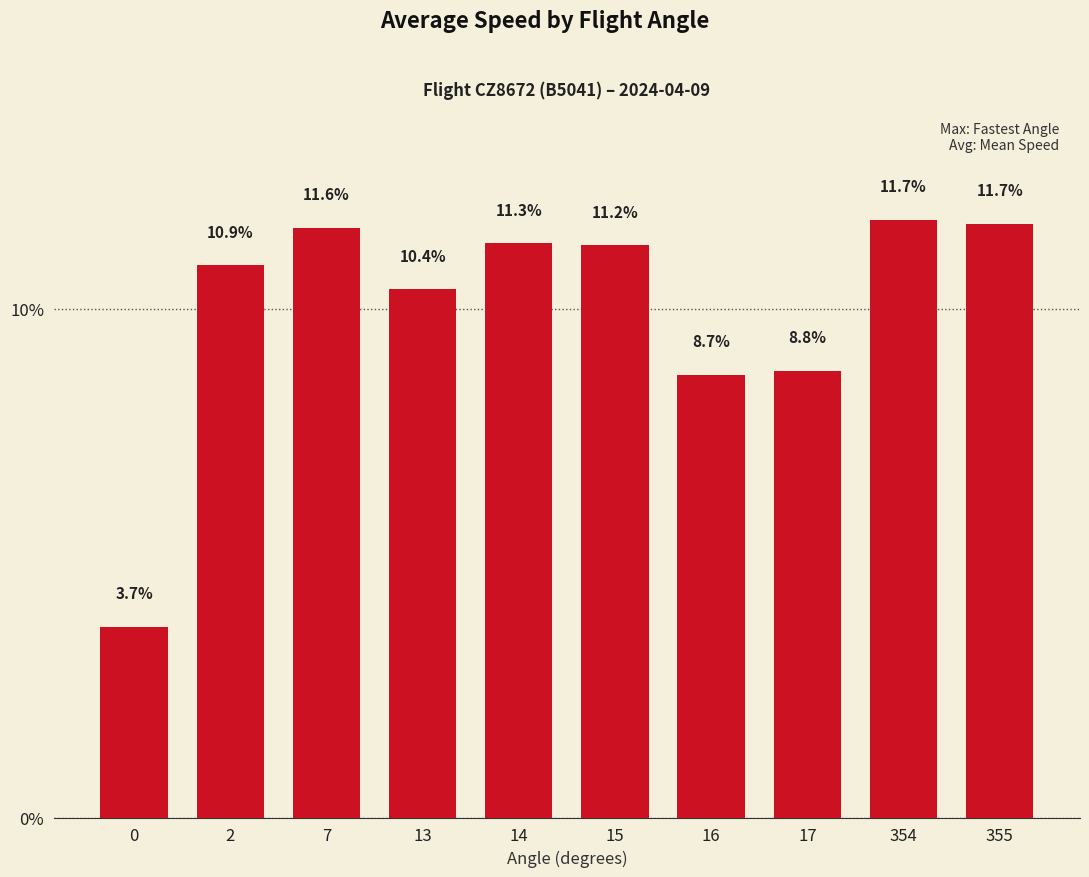

What is the value of the 6th bar from the left?

11.2